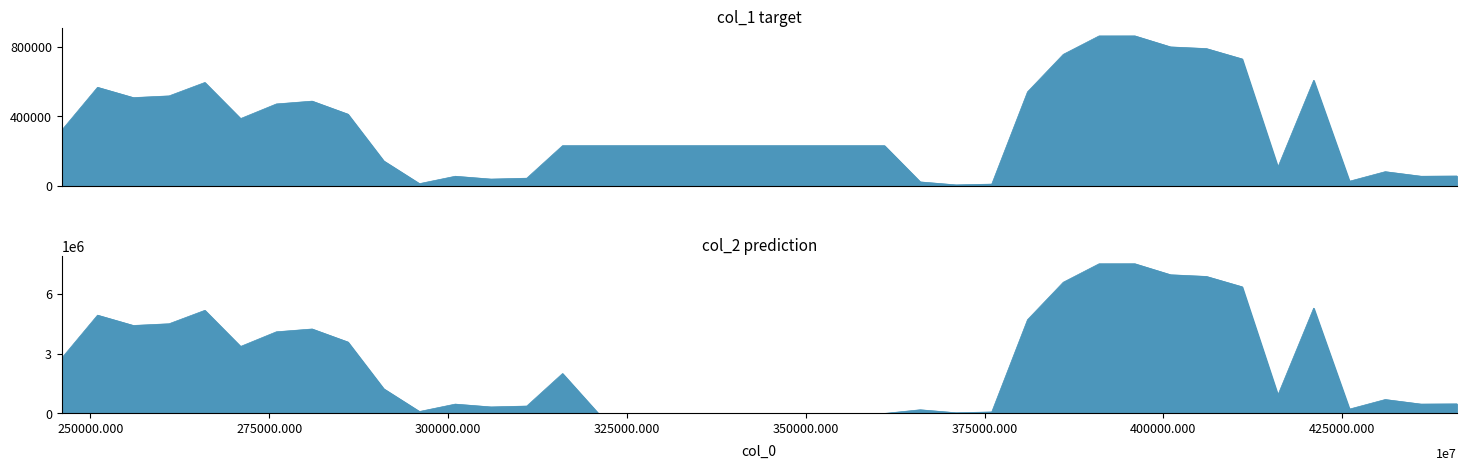

Which series has the widest spread of values?

col_2